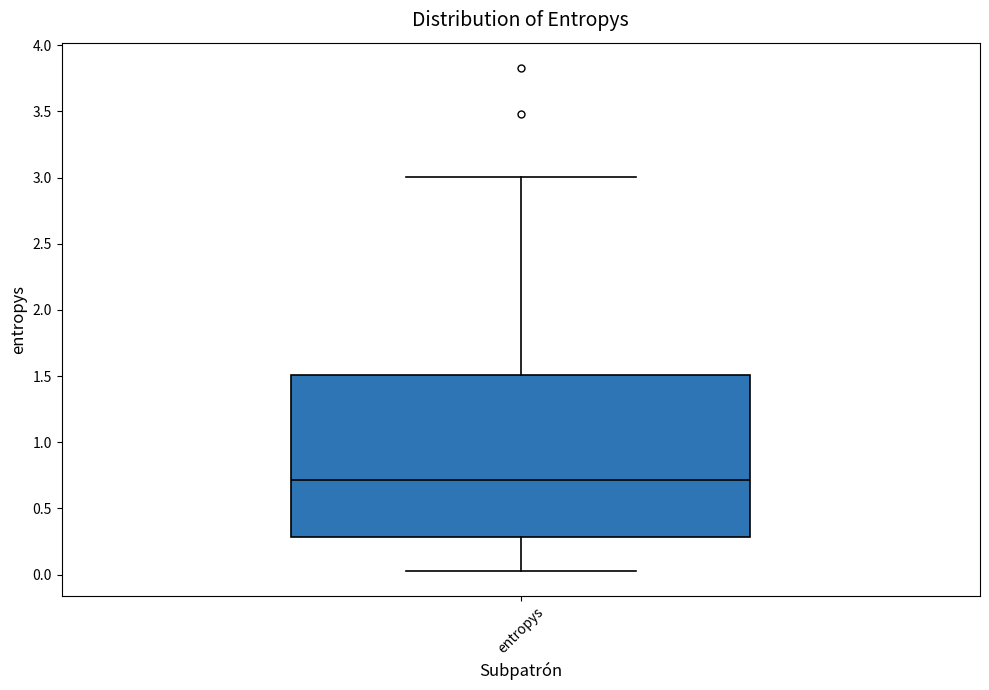

Transcribe this box plot: give where the median line is, the range the box spans, and where the two whiskers end, as read against the y-axis. The values are not printed on the chart, so give them approximately, as read against the axis.

median 0.70, box 0.30 to 1.50, whiskers 0.05 to 3.00